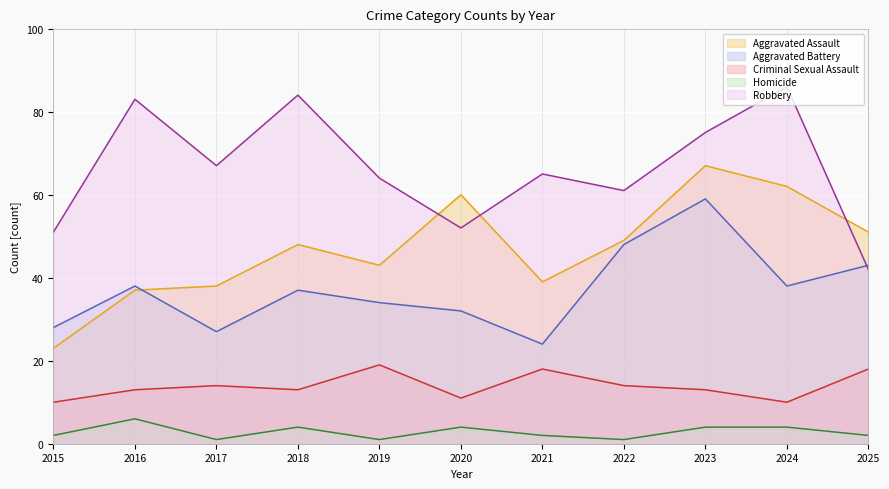

How many data points in Homicide are above 2?

5